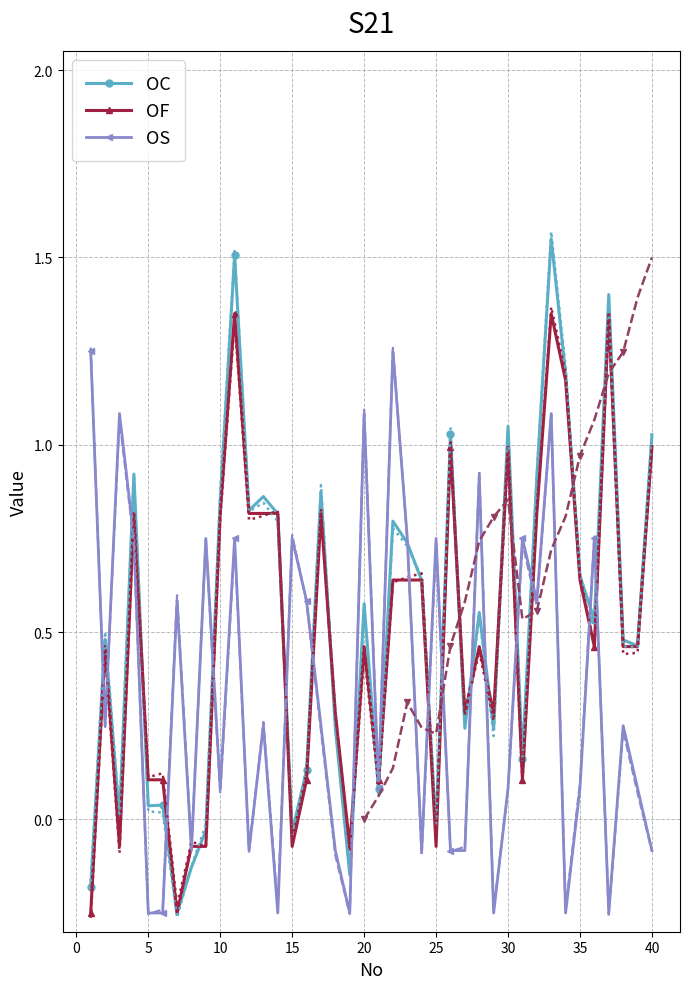

True or false: OF has a value of 1.4 at 30.

False